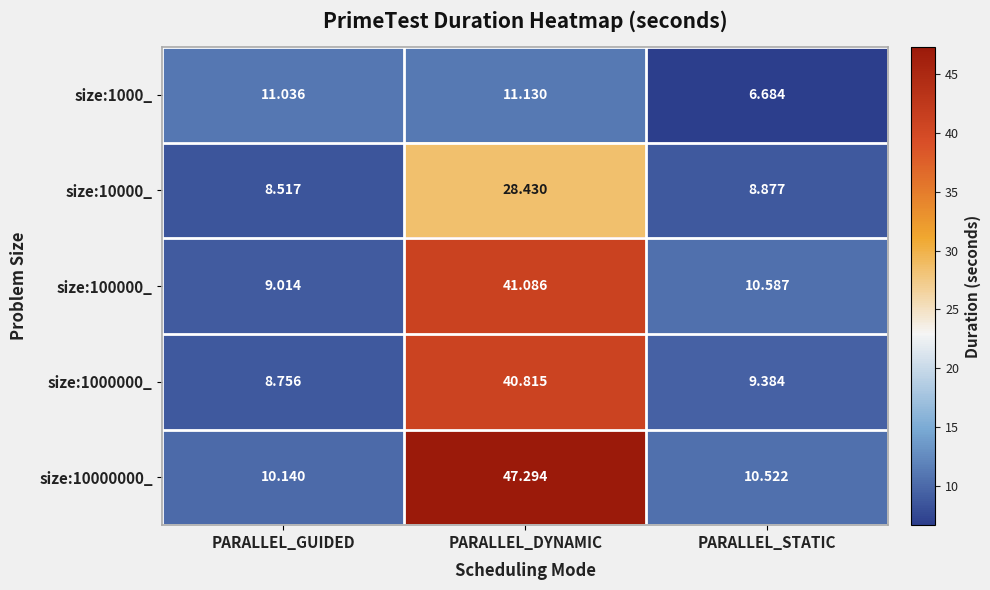

Is the value of size:1000_ at PARALLEL_STATIC greater than the value of size:100000_ at PARALLEL_GUIDED?

No